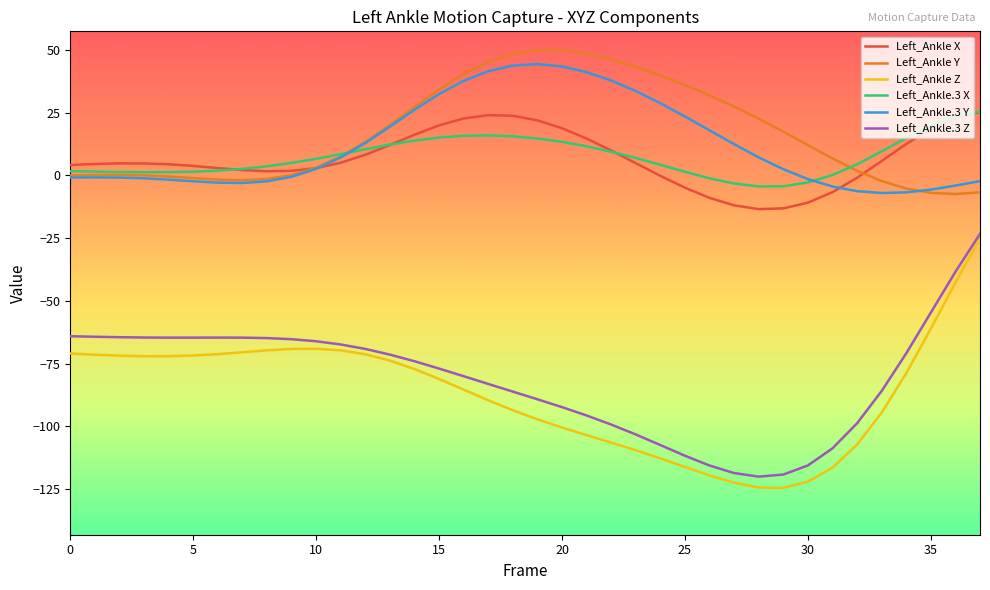

What is the smallest value displayed?

-124.6